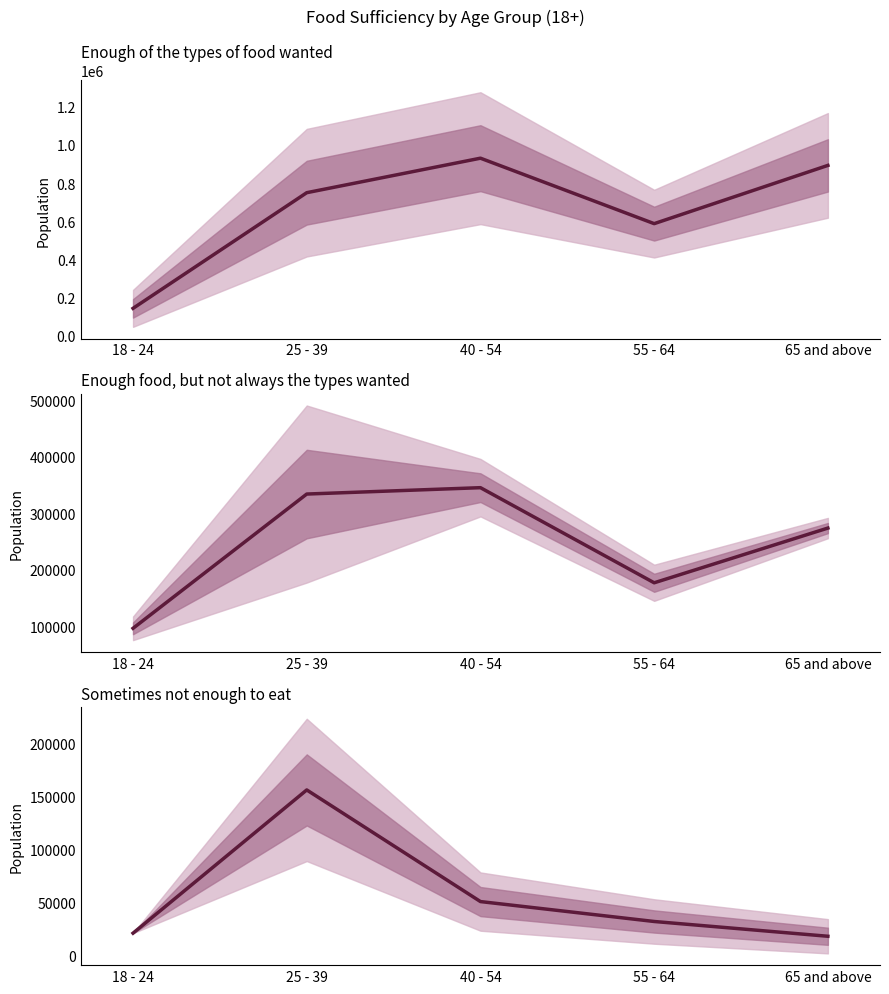

Between 25 - 39 and 40 - 54, which is larger?

40 - 54